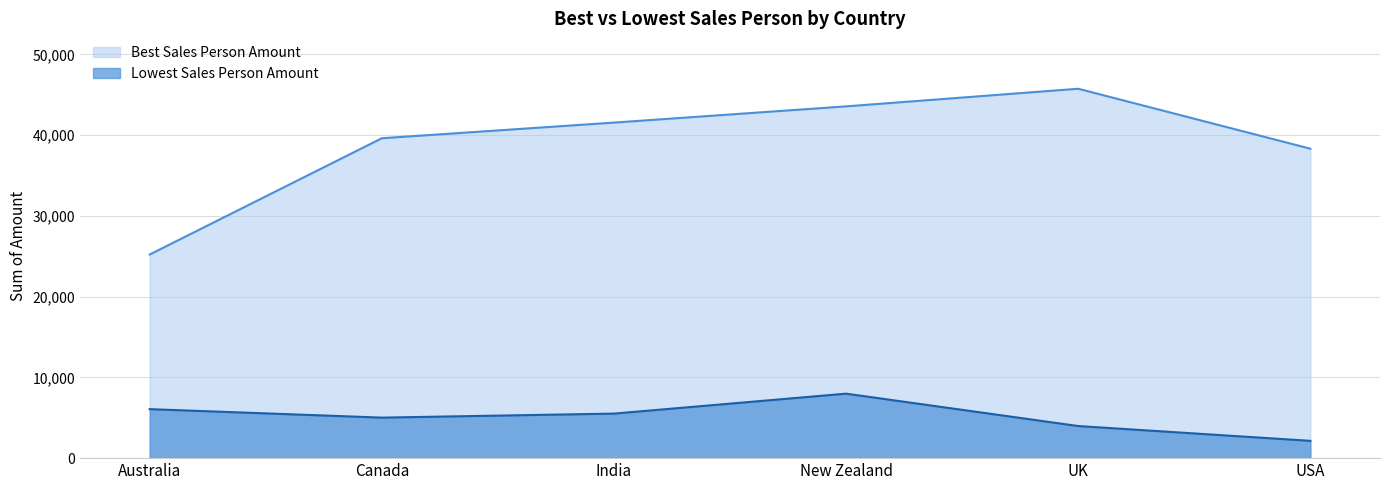

What is the label of the 1st point from the right?

USA